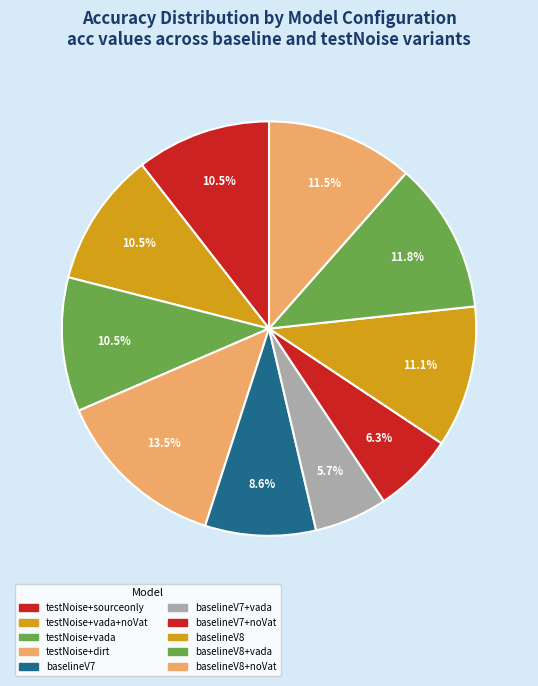

How many segments does this pie chart have?

10